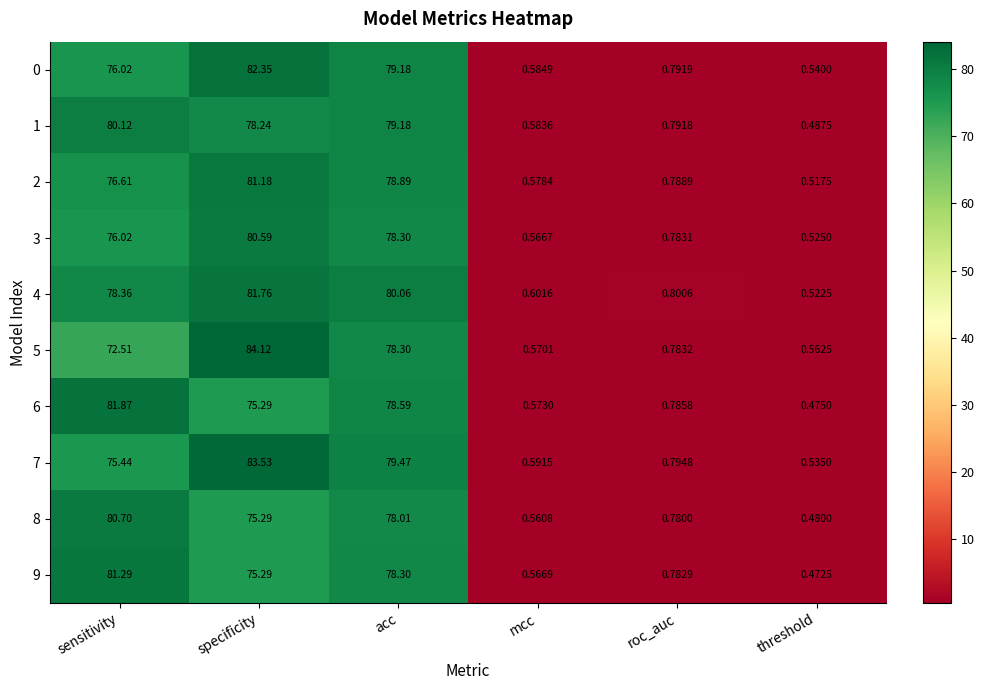

Which category has the highest value across all series?

specificity